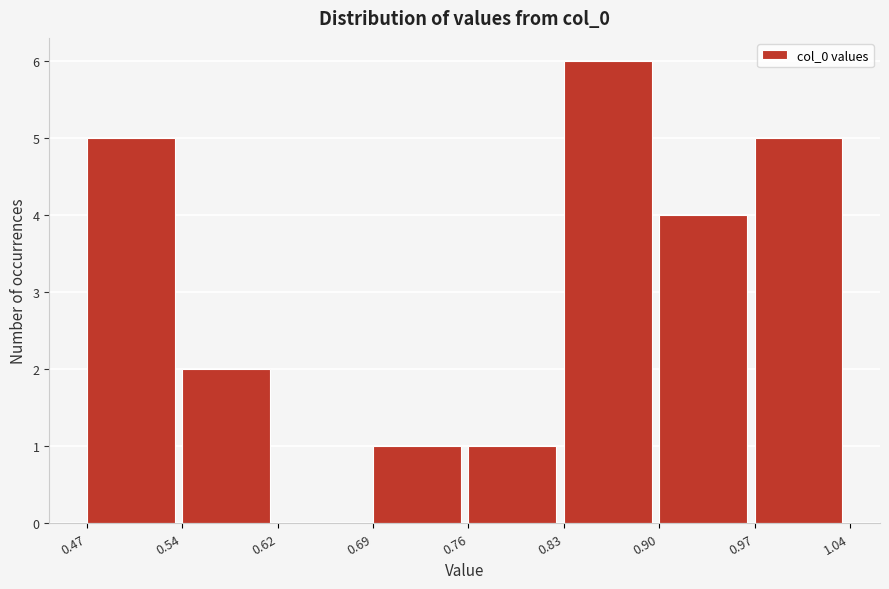

Reading left to right, list every bar in this chart as the range it spans on the x-axis followed by its height. The values are not printed on the chart, so give them approximately, as read against the axis.

0.47 to 0.54: 5
0.54 to 0.62: 2
0.62 to 0.69: 0
0.69 to 0.76: 1
0.76 to 0.83: 1
0.83 to 0.90: 6
0.90 to 0.97: 4
0.97 to 1.04: 5